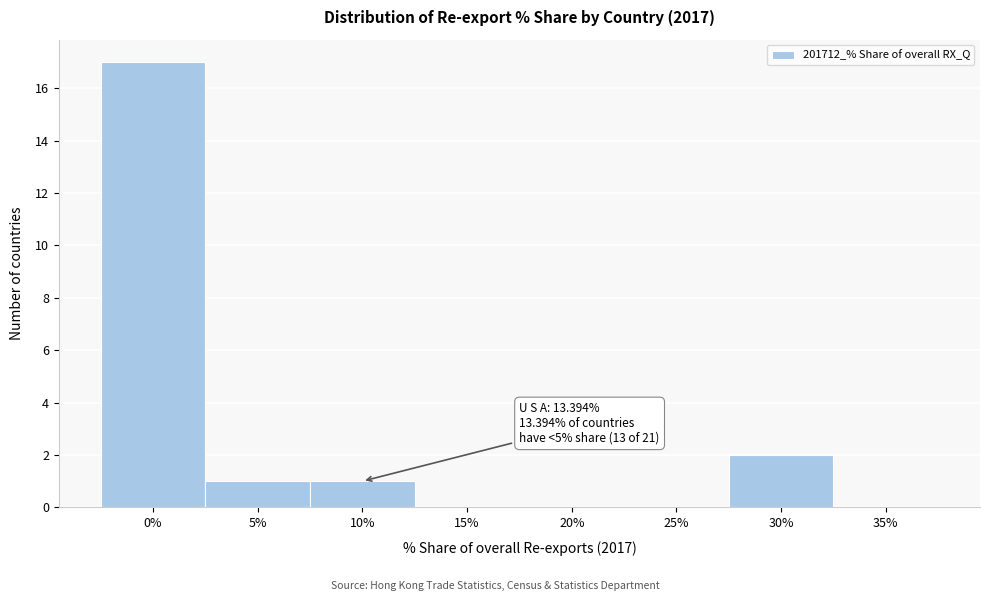

Reading left to right, what are all the values shown in this chart?

0%=17	5%=1	10%=1	15%=0	20%=0	25%=0	30%=2	35%=0